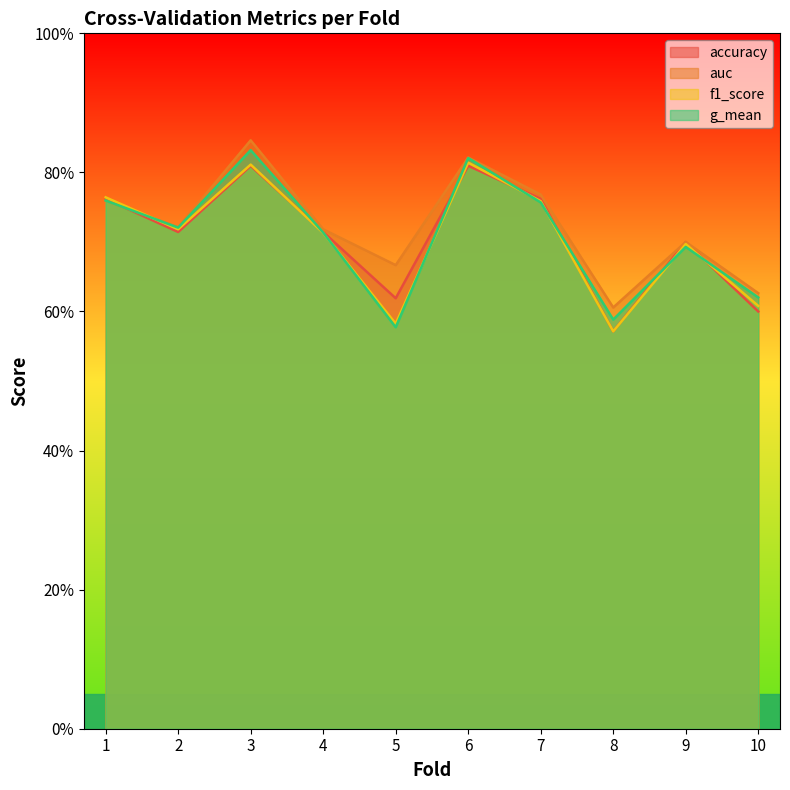

In g_mean, how many points are lower than both neighbors (excluding endpoints)?

3